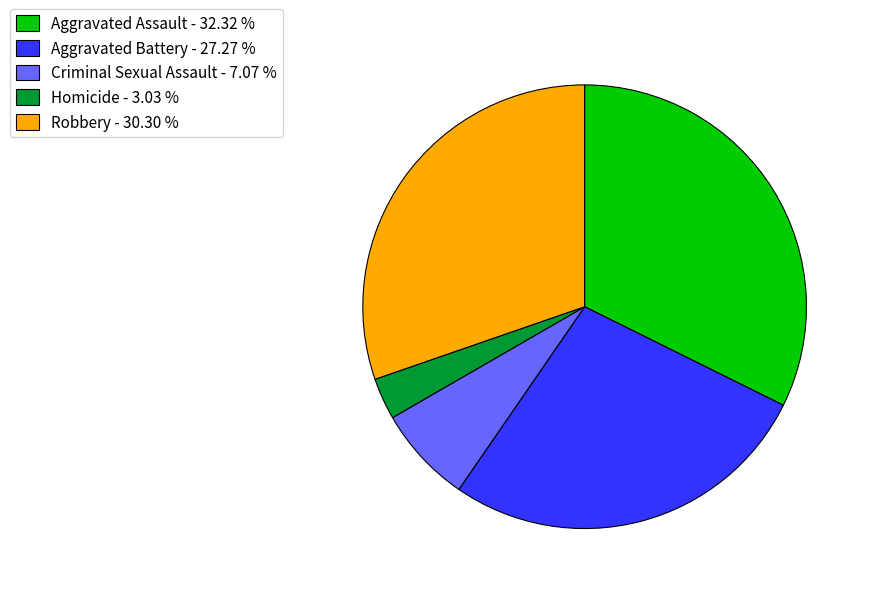

Do Homicide and Robbery together represent more than half of the pie?

No